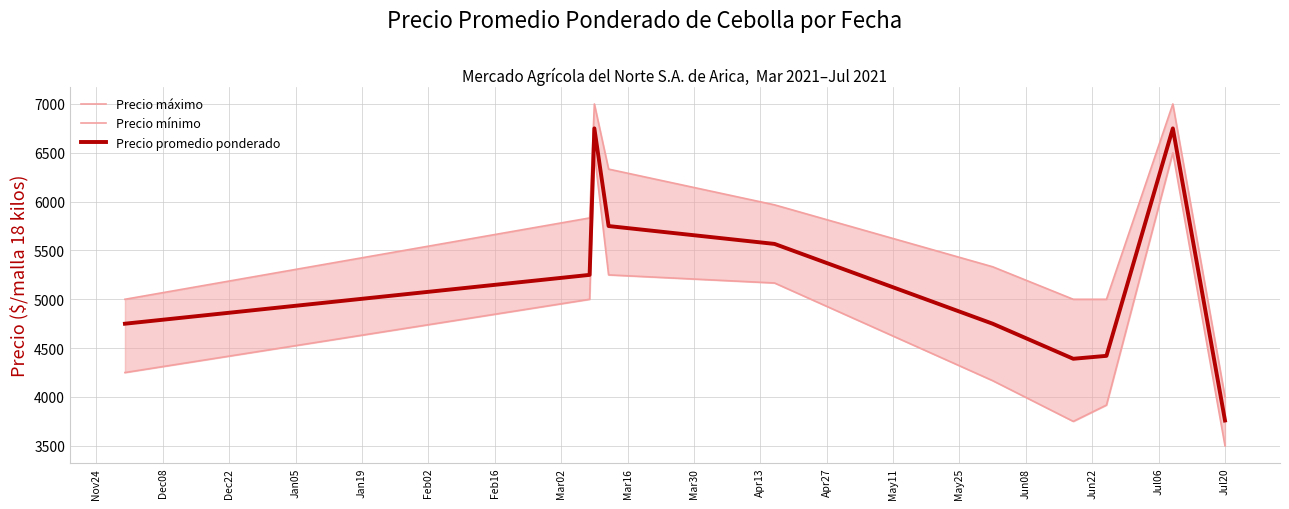

What is the maximum value for Precio promedio ponderado?

6750